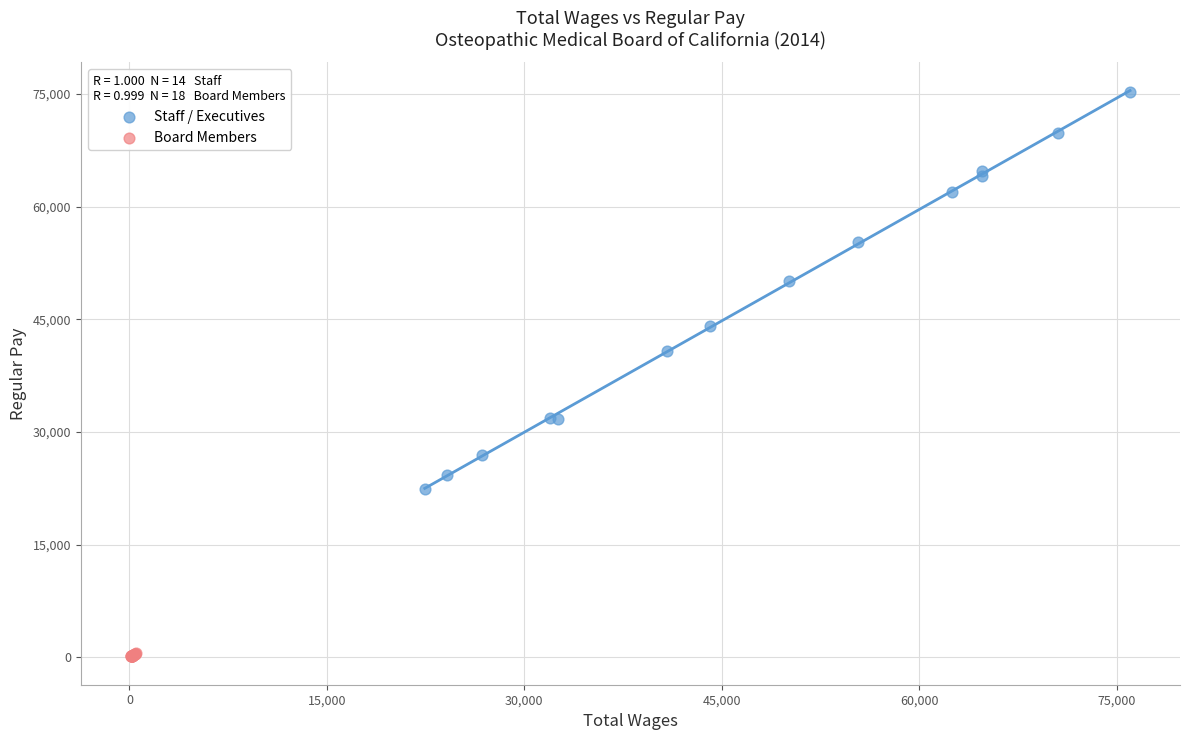

Which series has the widest spread of Y values?

Staff / Executives